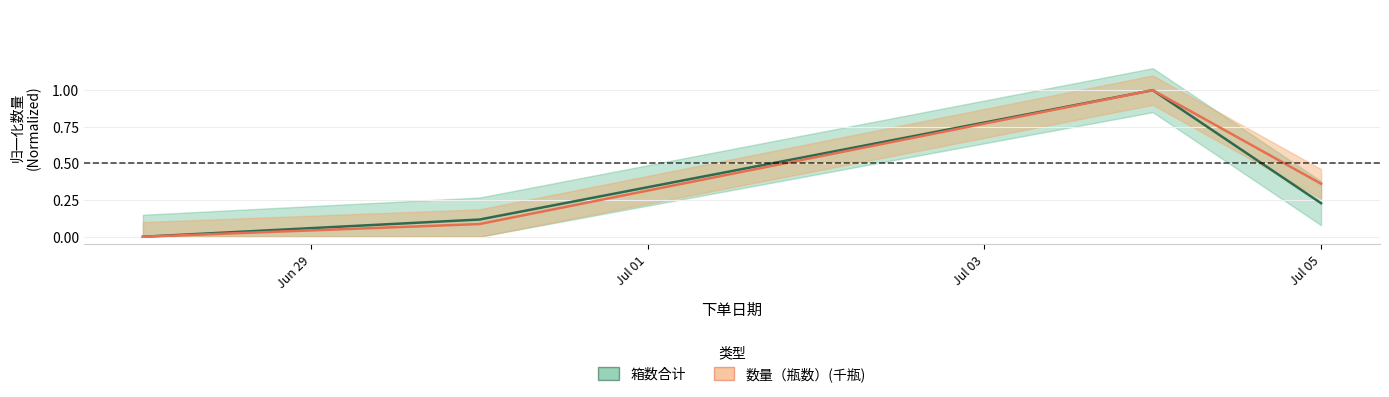

True or false: 箱数合计 and 数量（瓶数）(千瓶) cross at least once.

False